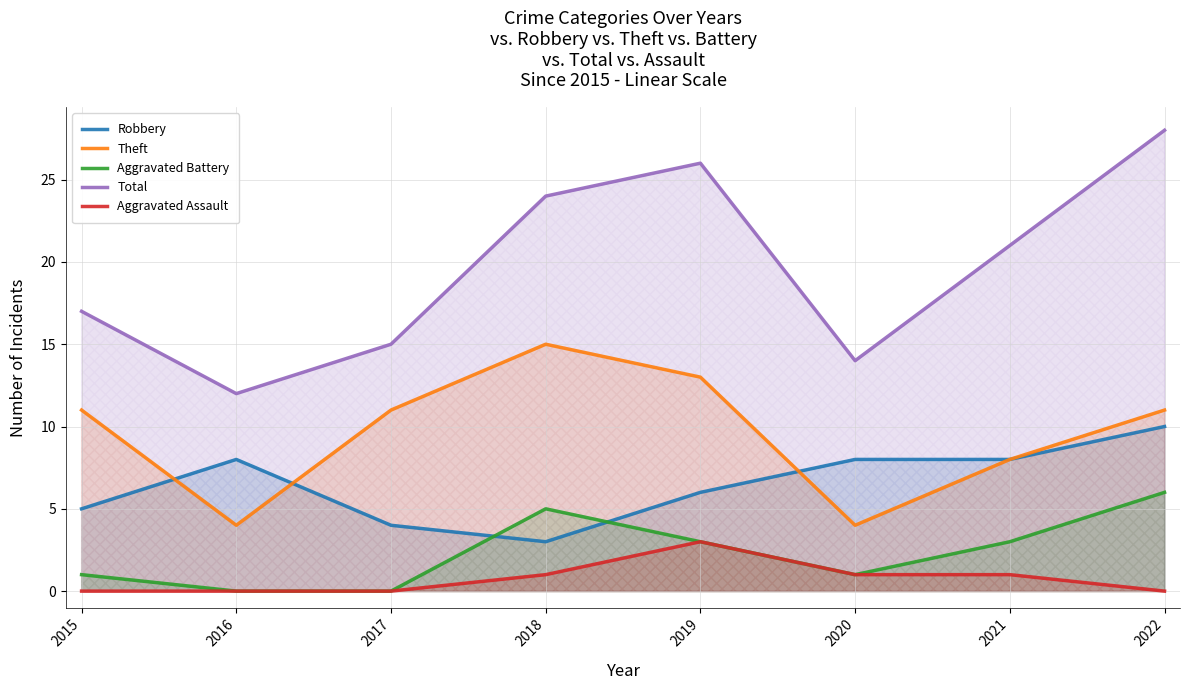

Which series has the largest range (max minus min)?

Total